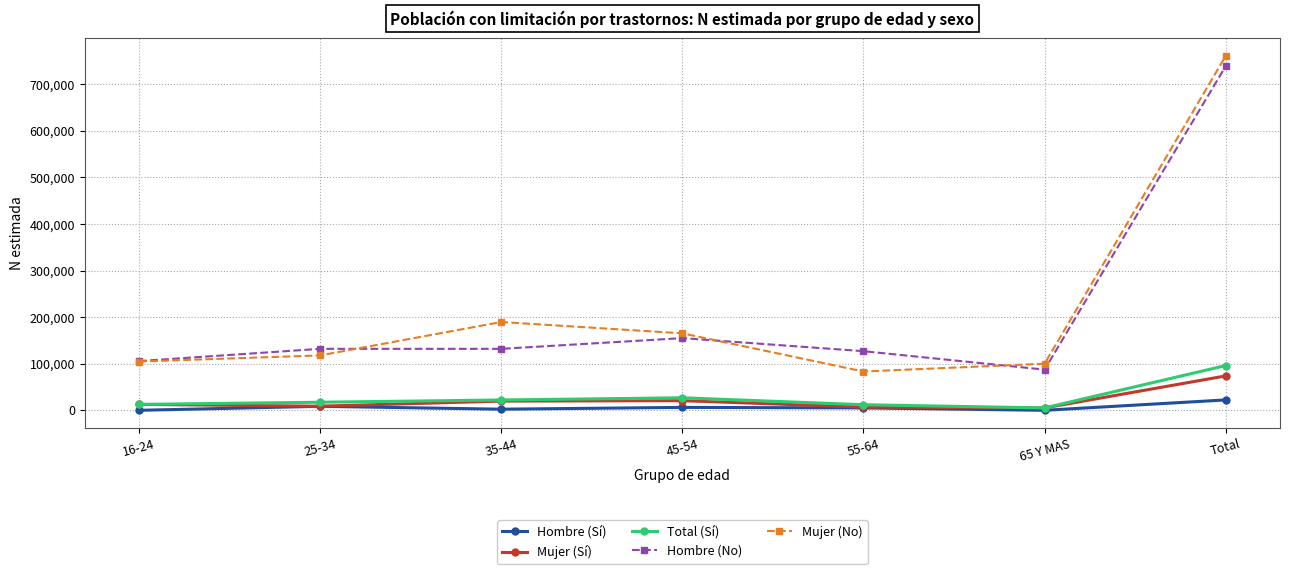

True or false: Hombre (No) has more than 2 points higher than both neighbors.

False